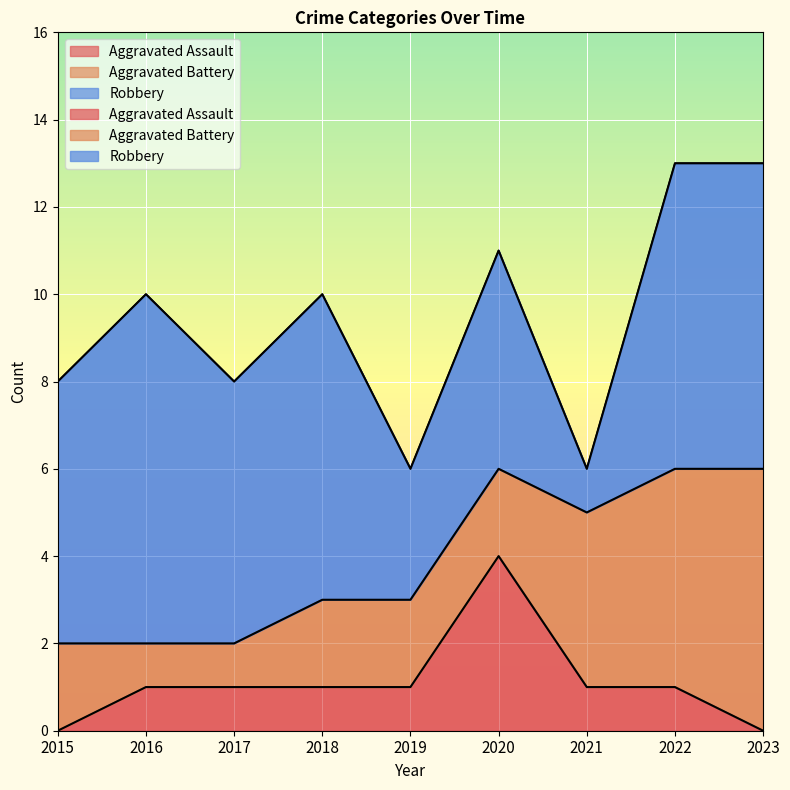

What value does the Aggravated Assault series have at 2017?

1